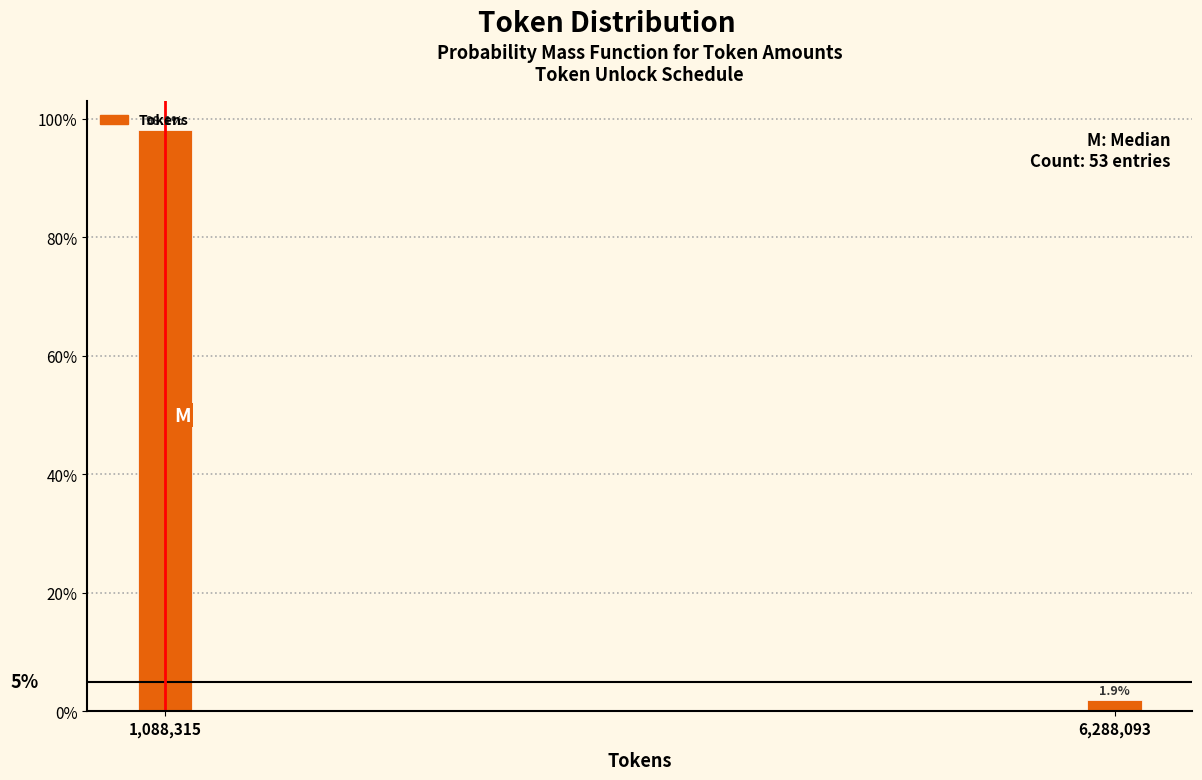

Does the chart contain any negative values?

No